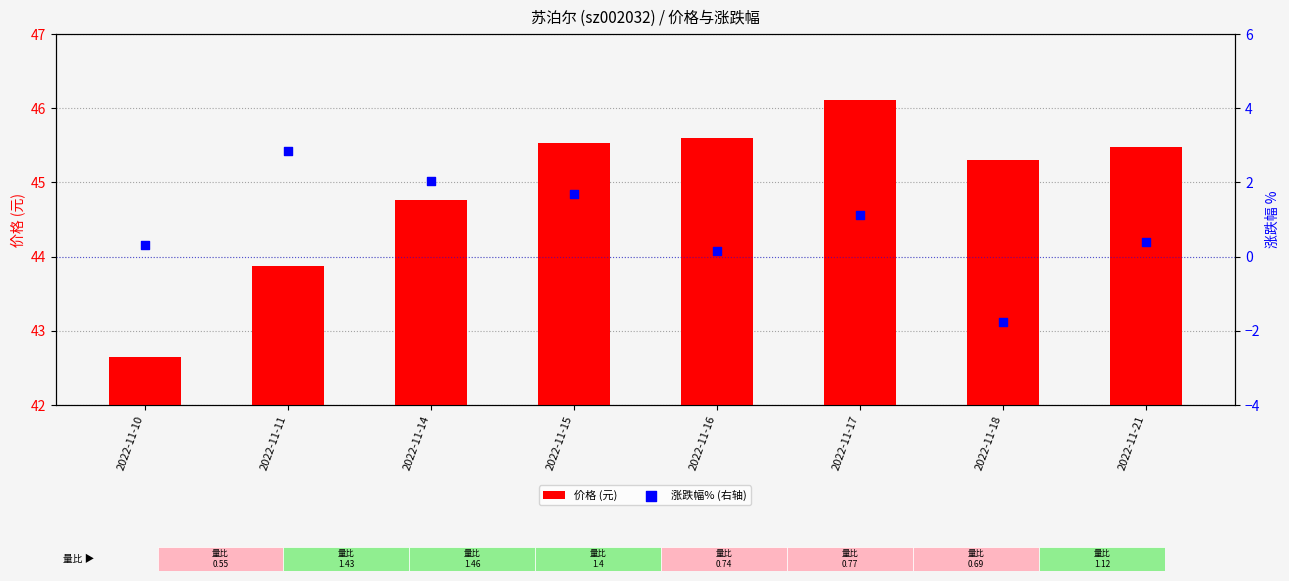

What are all the series names shown in the legend?

价格 (元), 涨跌幅% (右轴)